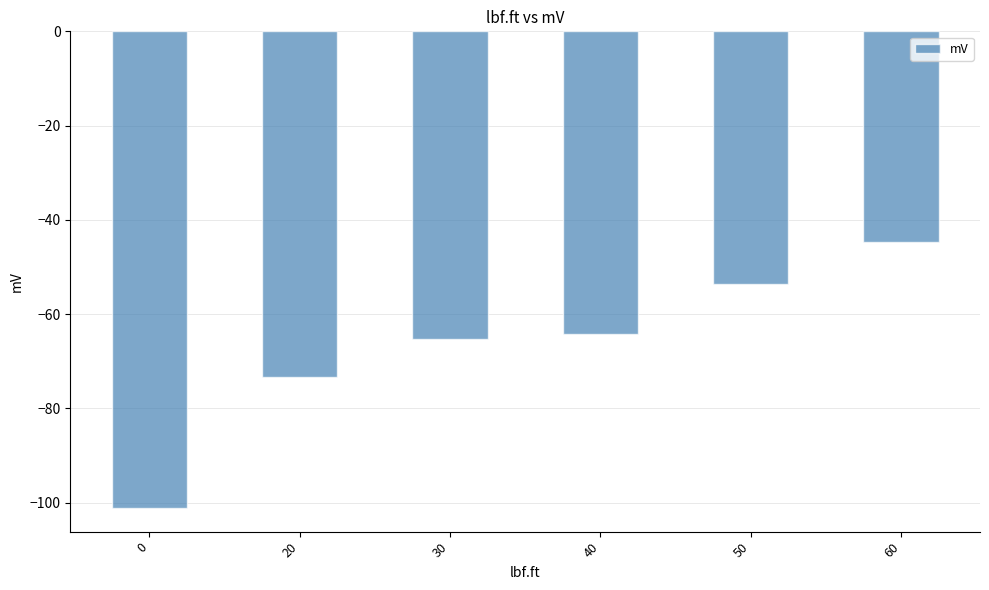

Rank the categories by value from lowest to highest.

0, 20, 30, 40, 50, 60